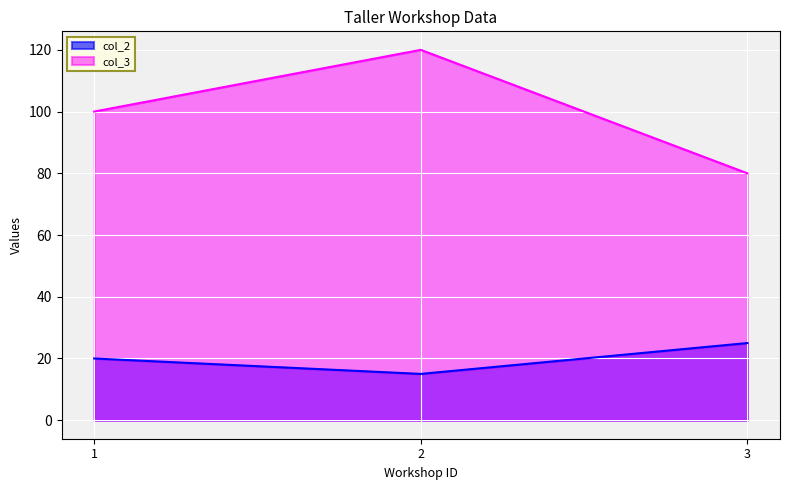

List the series in order of their peak value, lowest first.

col_2, col_3